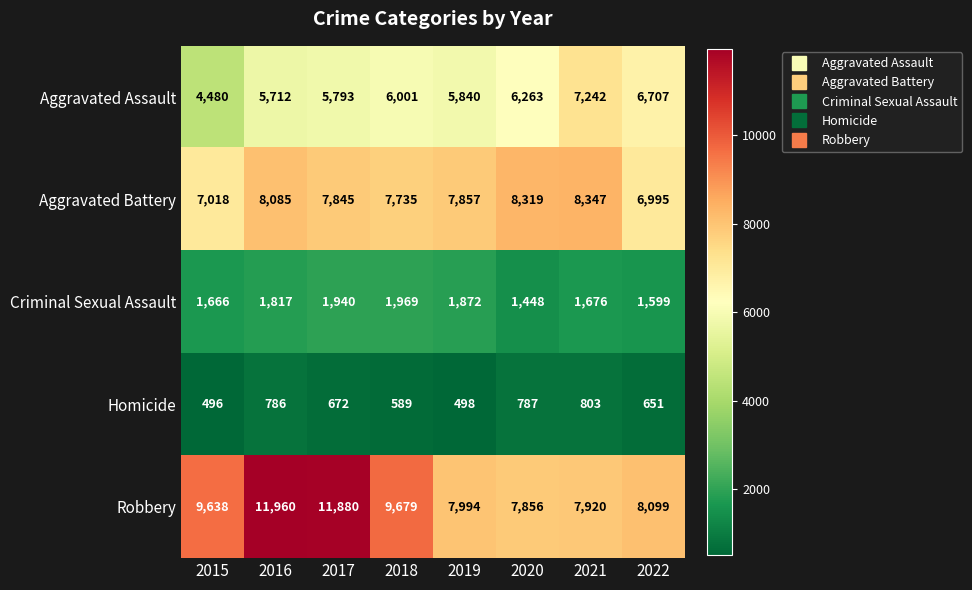

At which category is the sum across all series the highest?

2016